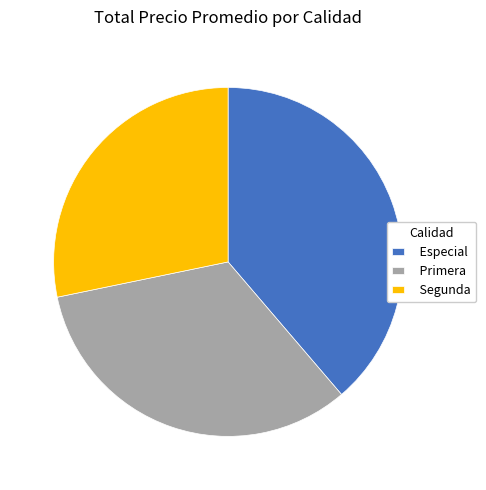

Rank the categories by value from highest to lowest.

Especial, Primera, Segunda